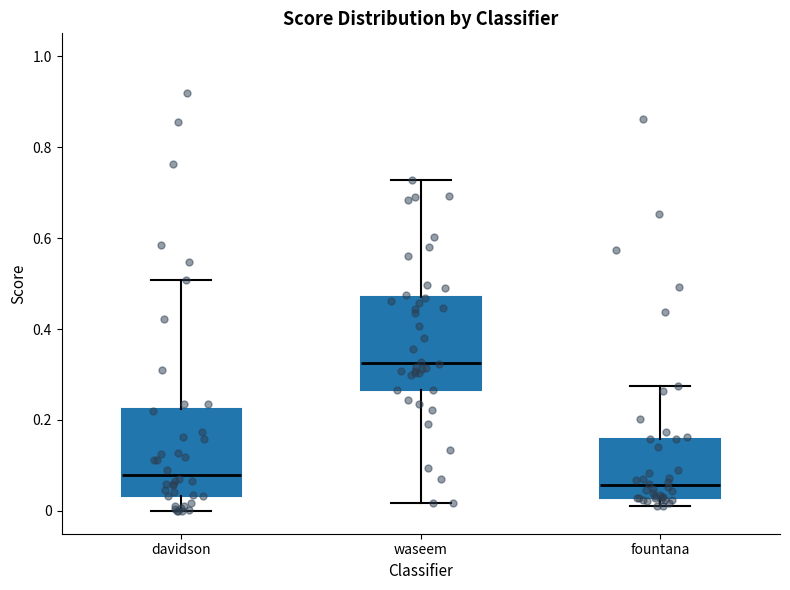

Which box's median line is the lowest?

fountana